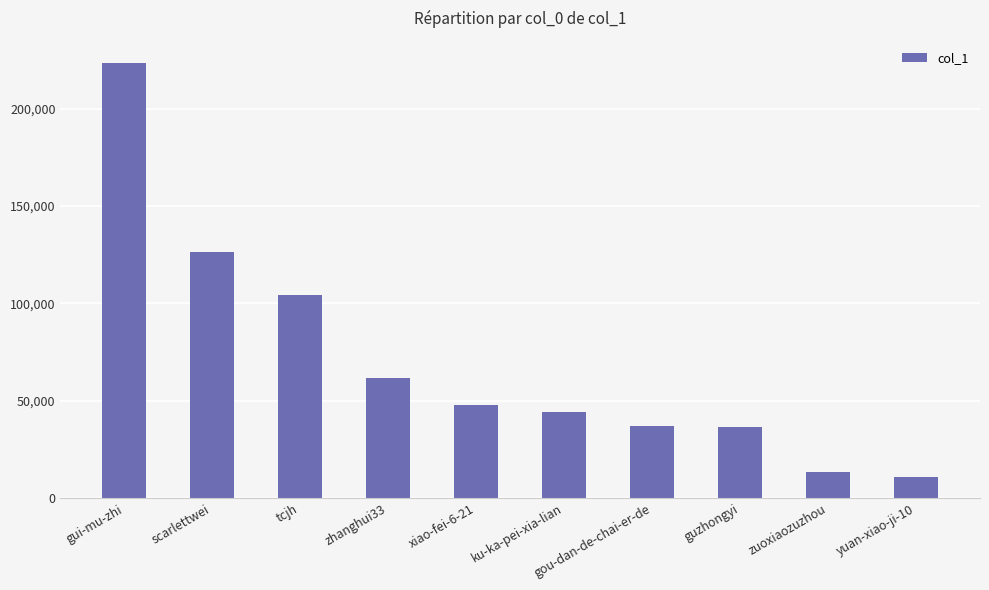

Is it true that the value at gou-dan-de-chai-er-de is 36992?

True